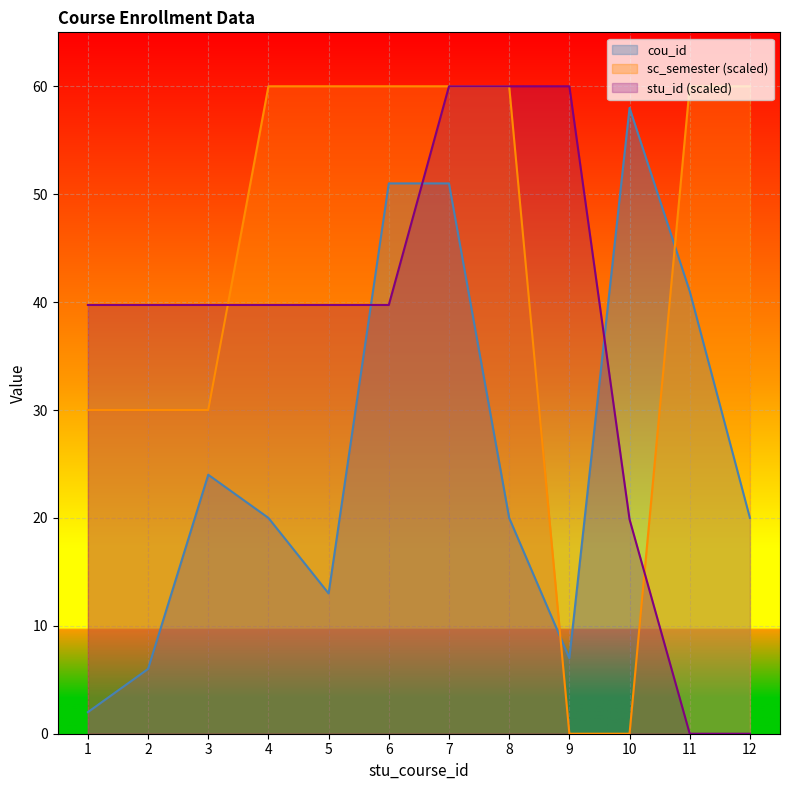

Reading left to right, list all the values displayed in this chart.

cou_id: 2.0	6.0	24.0	20.0	13.0	51.0	51.0	20.0	7.0	58.0	41.0	20.0
stu_id_normalized: 39.7	39.7	39.7	39.7	39.7	39.7	60.0	60.0	60.0	19.9	0.0	0.0
sc_semester: 30.0	30.0	30.0	60.0	60.0	60.0	60.0	60.0	0.0	0.0	60.0	60.0